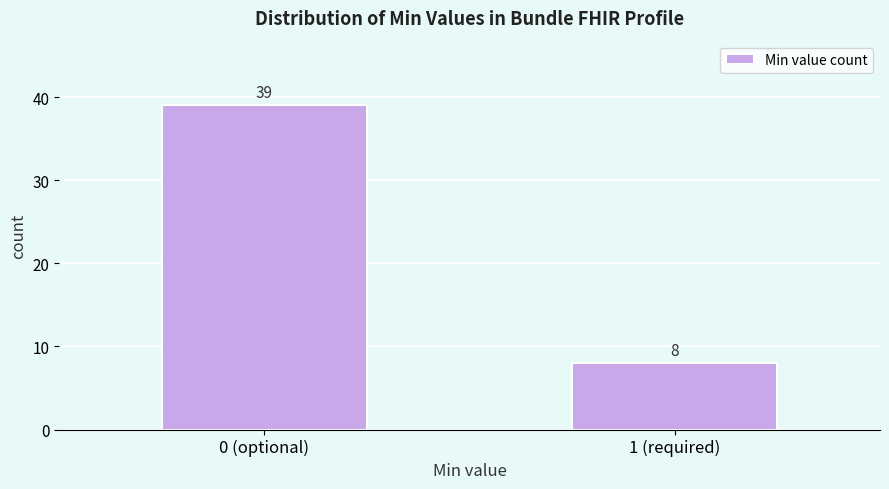

Reading left to right, extract all data points from this chart.

39	8